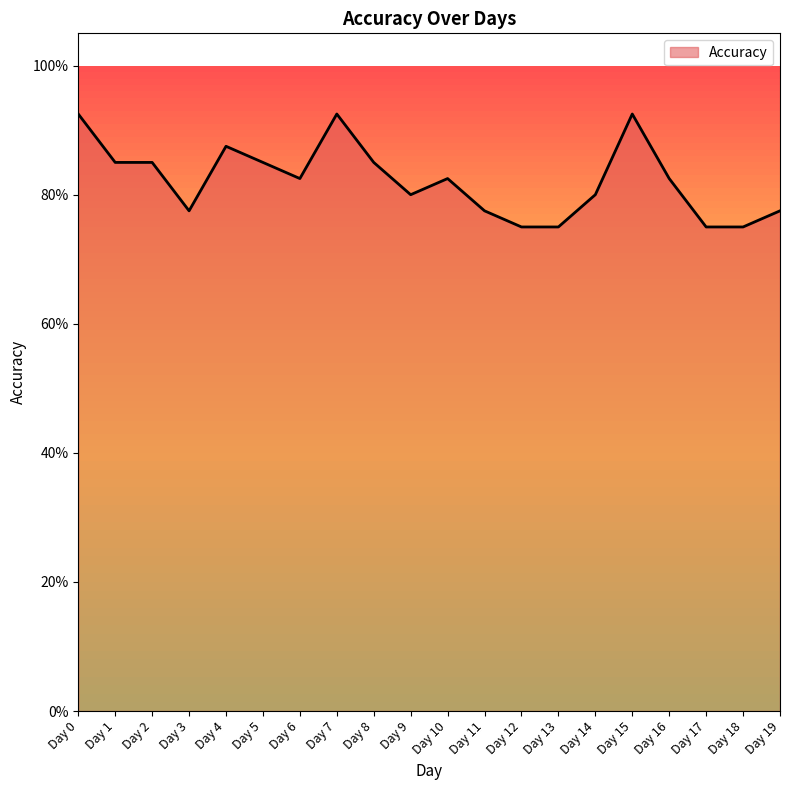

True or false: there are more than 1 points higher than both neighbors.

True